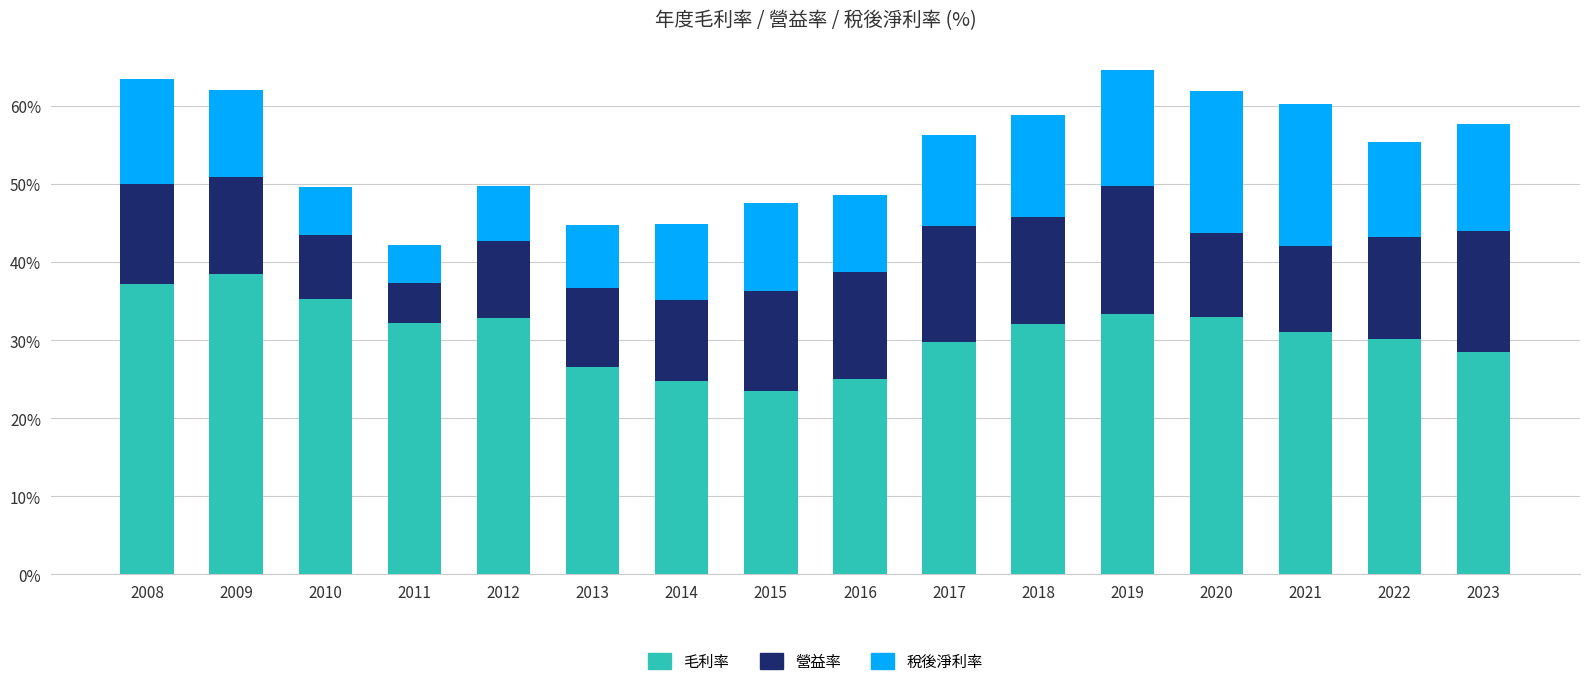

What is the total value across all series at 2020?

61.9